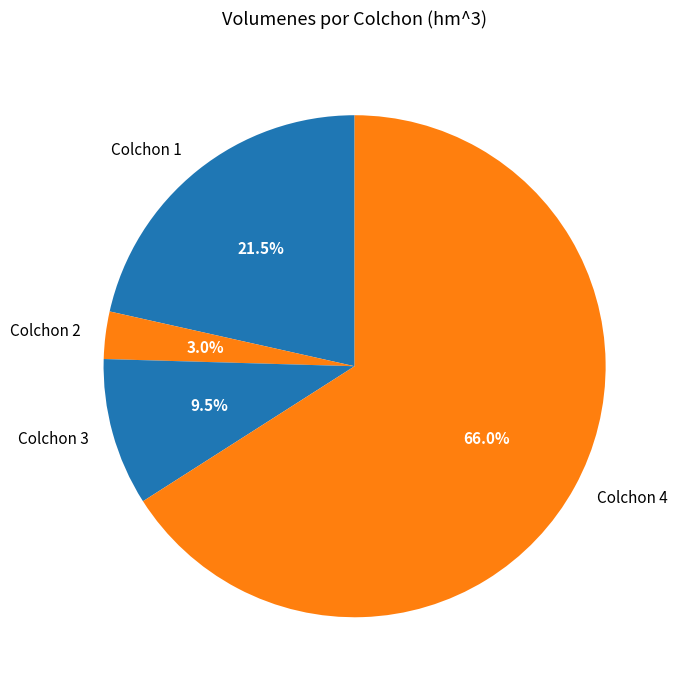

Rank the categories by value from highest to lowest.

Colchon 4, Colchon 1, Colchon 3, Colchon 2